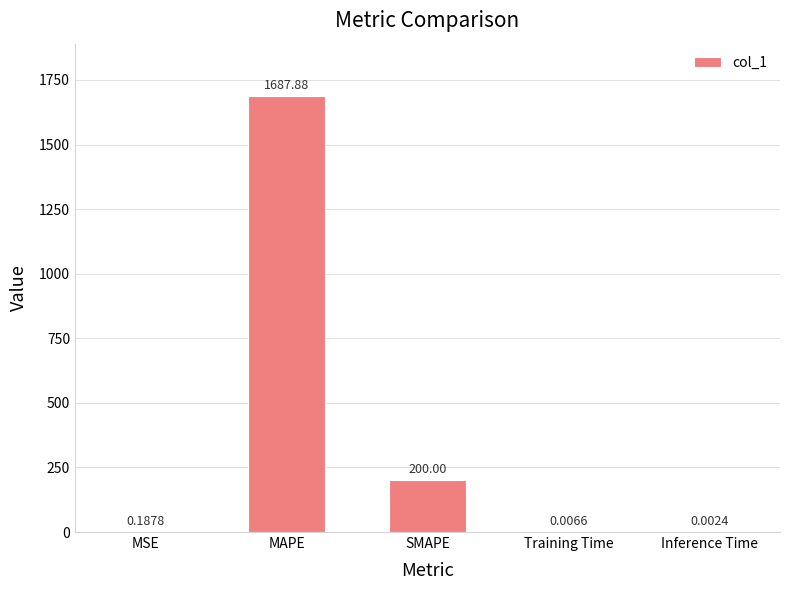

Which has a higher value, Training Time or MSE?

MSE